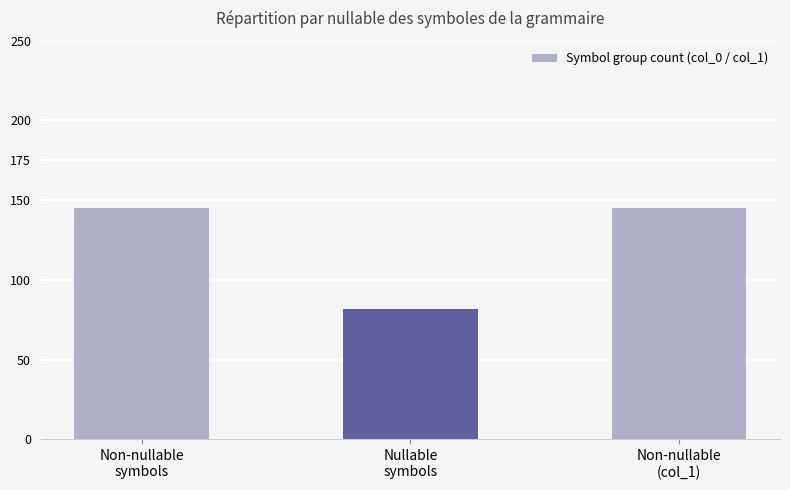

What is the minimum value shown in the chart?

82